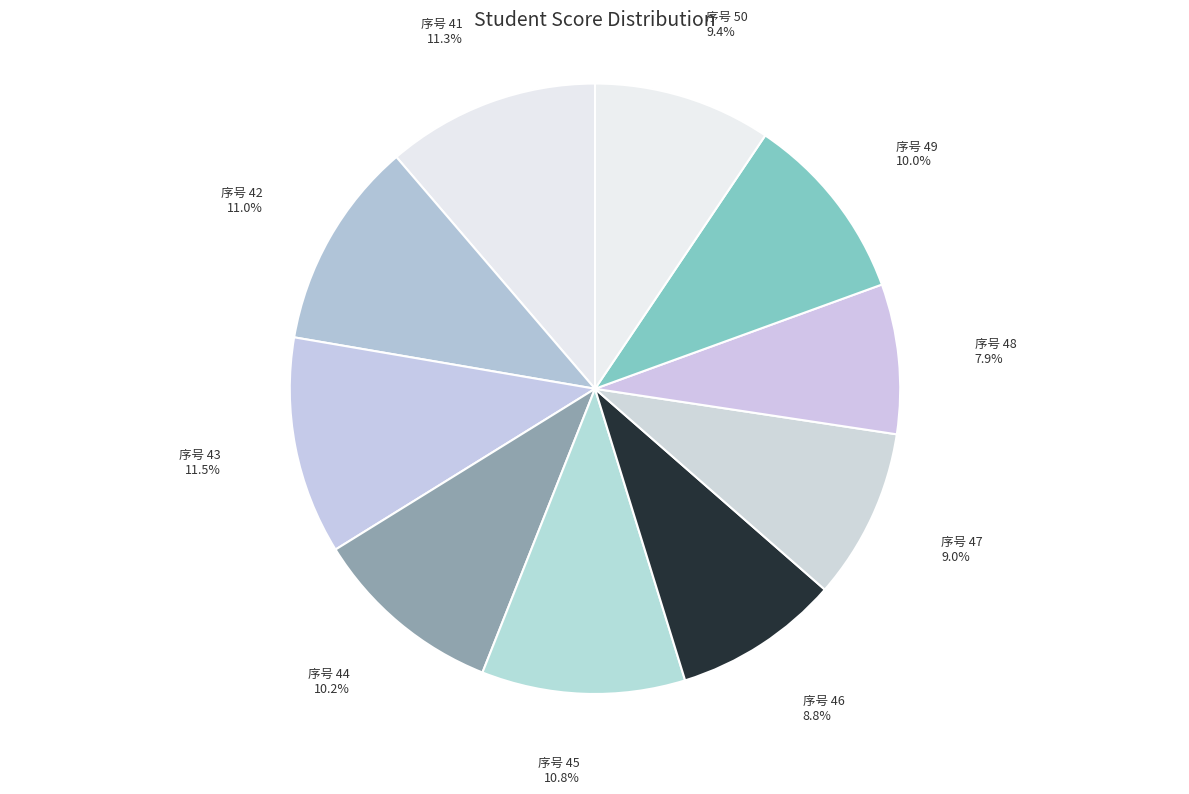

Count the number of slices in the pie.

10